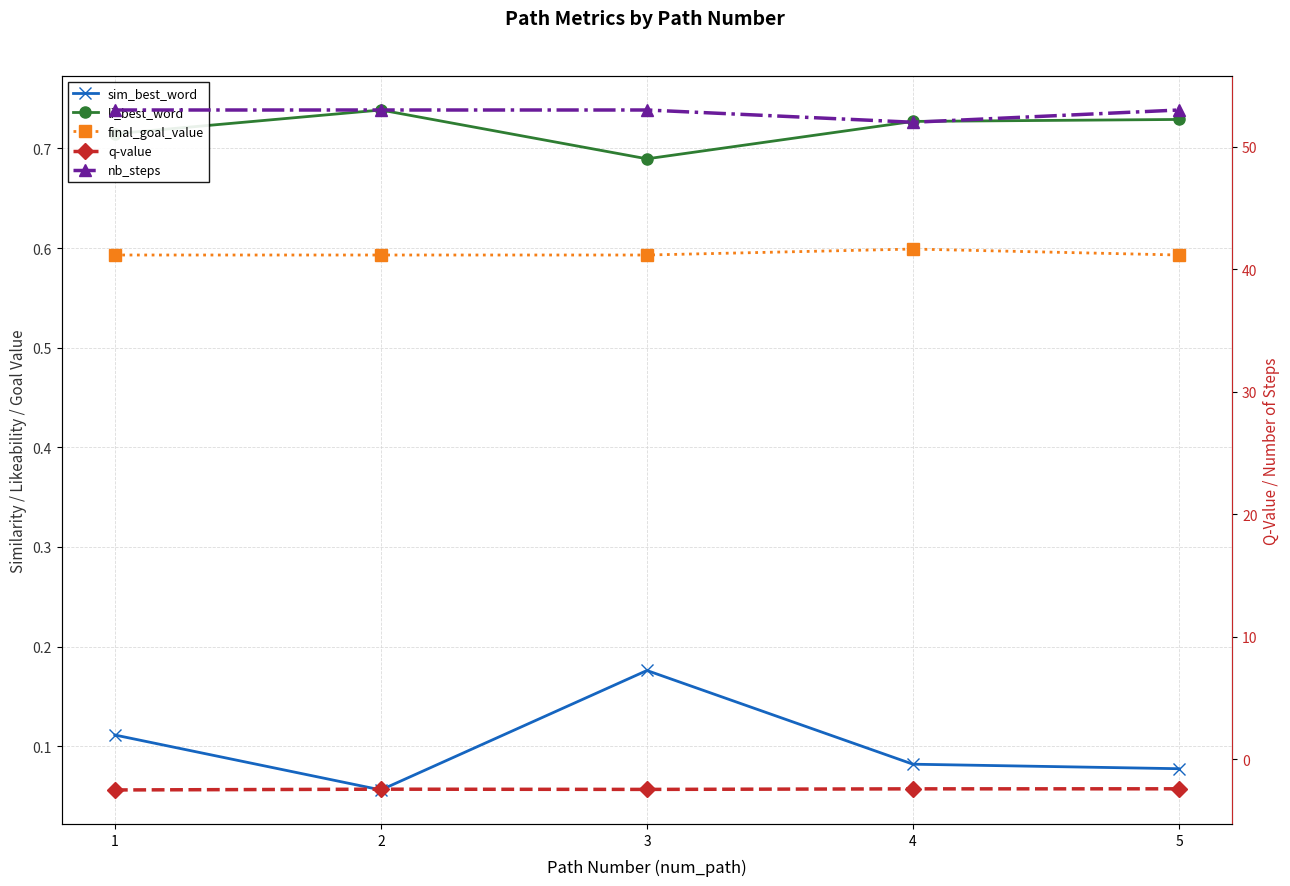

Read the li_best_word value at 5.

0.7